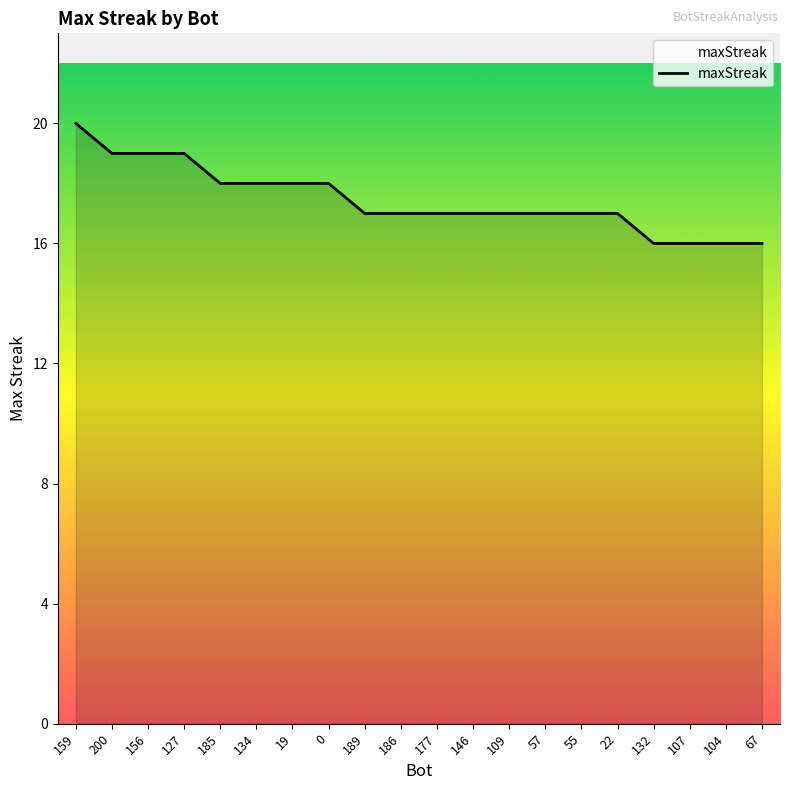

The value at 200 is 19. True or false?

True